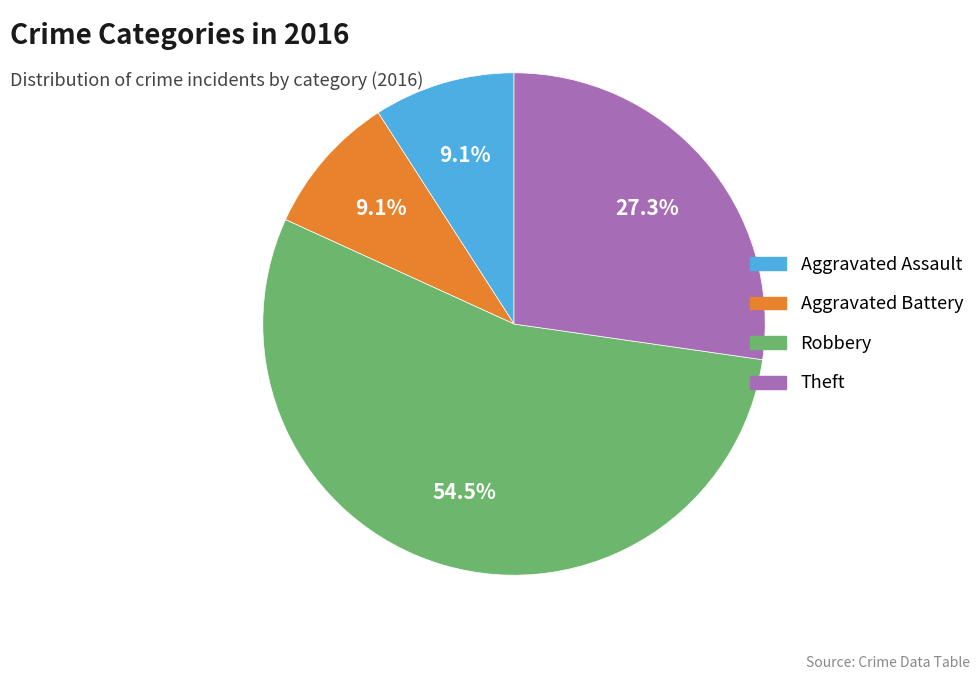

What is the ratio of the value at Aggravated Assault to the value at Robbery?

0.2